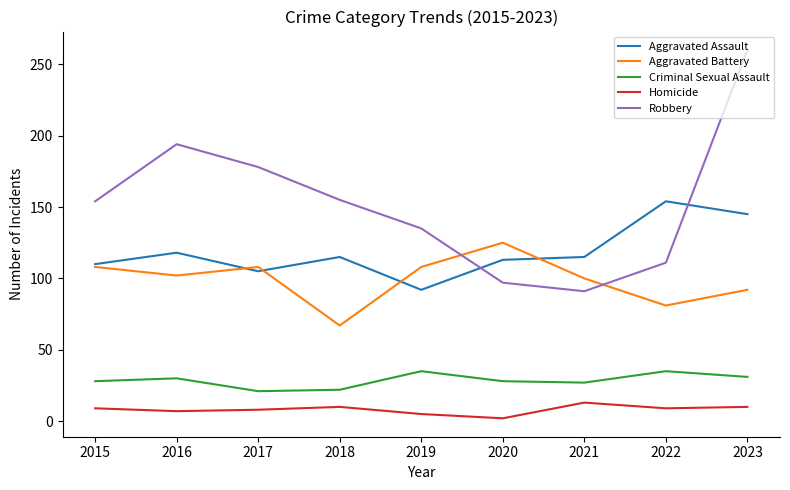

The value of Aggravated Assault at 2021 is 115. True or false?

True